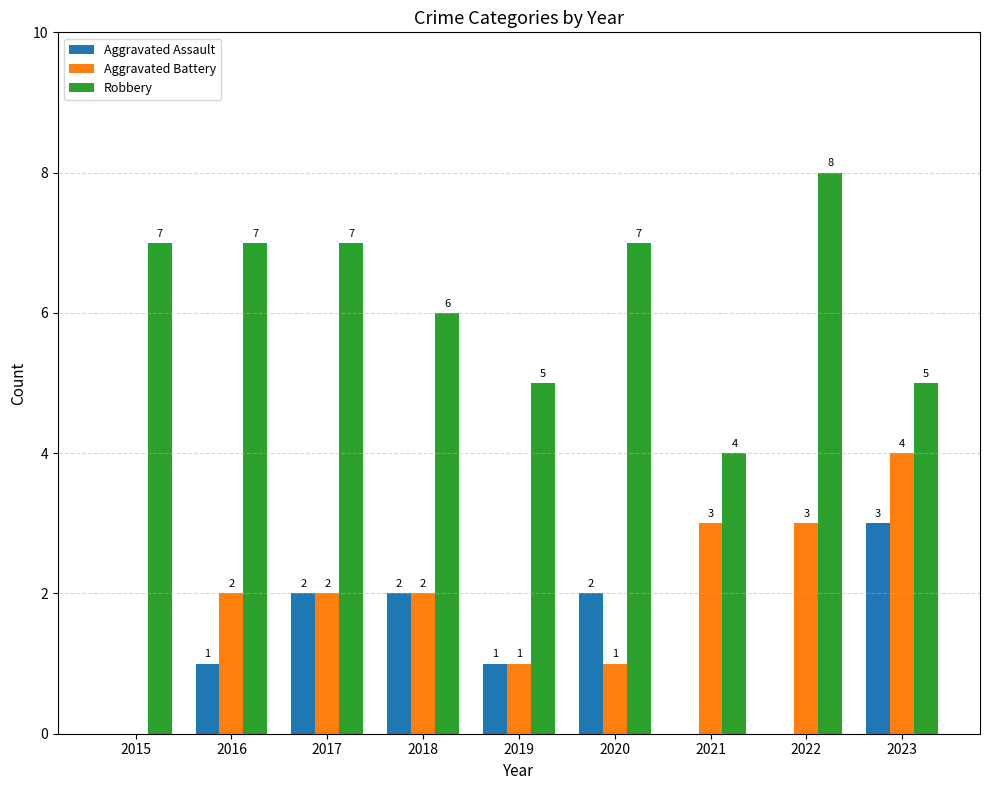

At which label does Aggravated Battery reach its peak?

2023